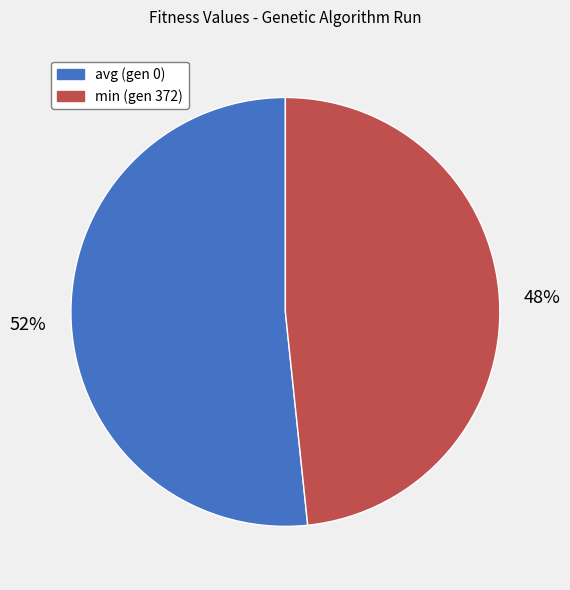

Rank the categories by value from highest to lowest.

avg (gen 0), min (gen 372)